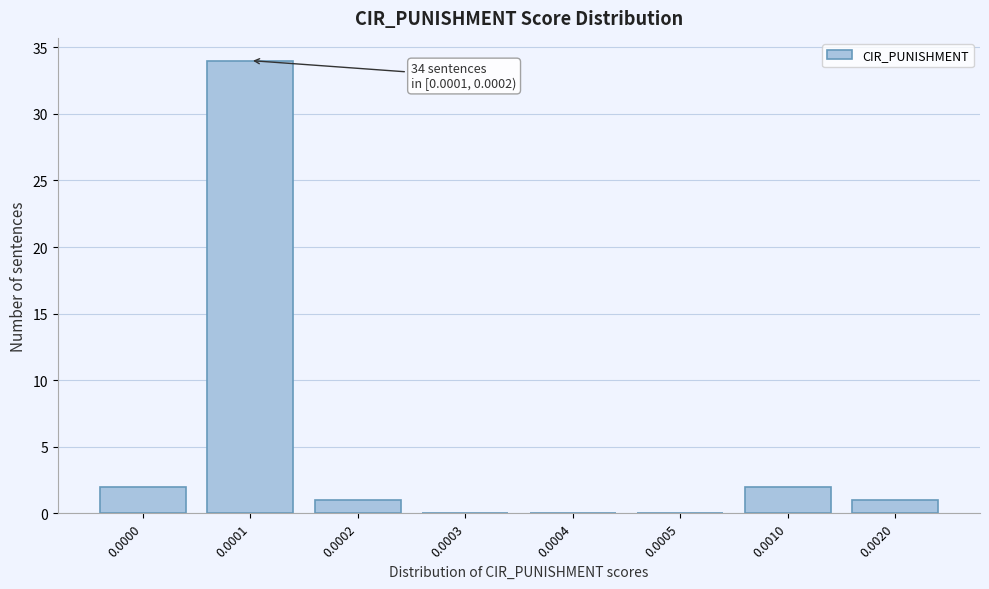

Reading right to left, transcribe all the data shown in this chart.

0.0020=1	0.0010=2	0.0005=0	0.0004=0	0.0003=0	0.0002=1	0.0001=34	0.0000=2